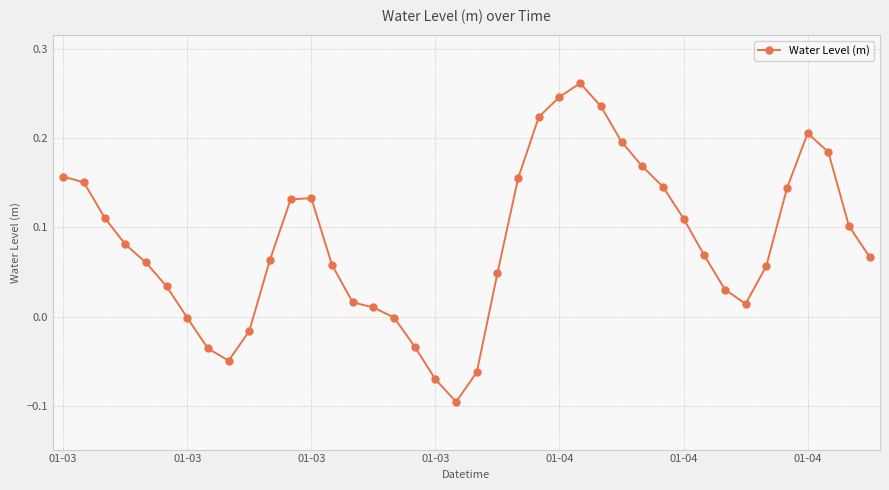

What is the difference between the maximum and minimum values?

0.4